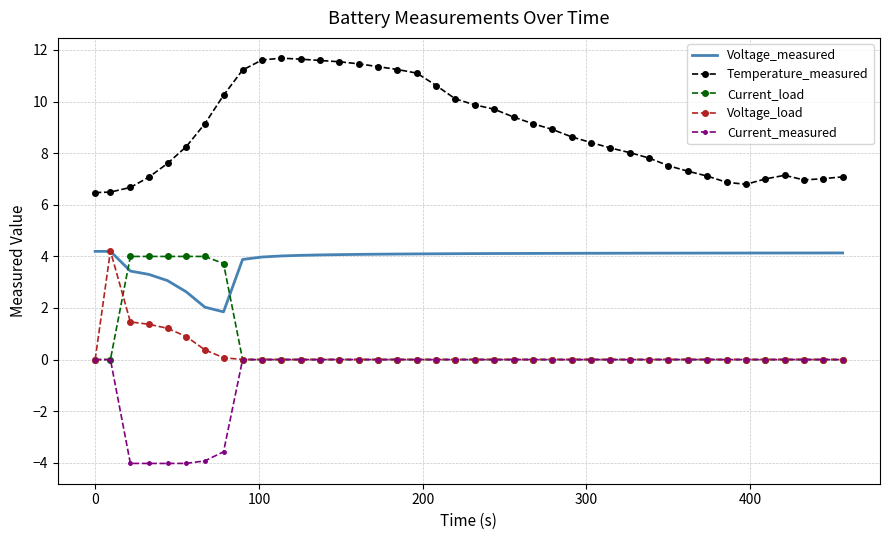

Which series has the widest spread of values?

Temperature_measured